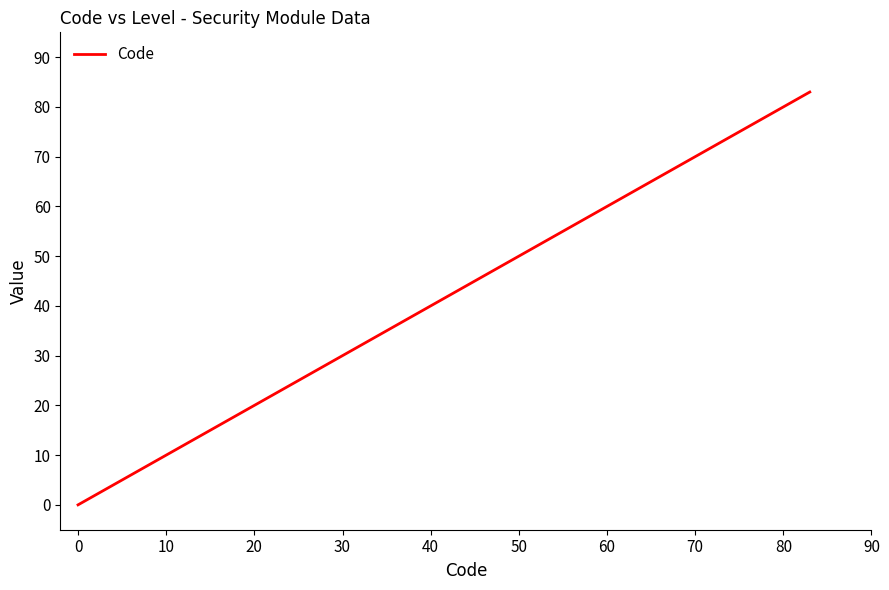

What is the difference between the second highest and minimum values?

82